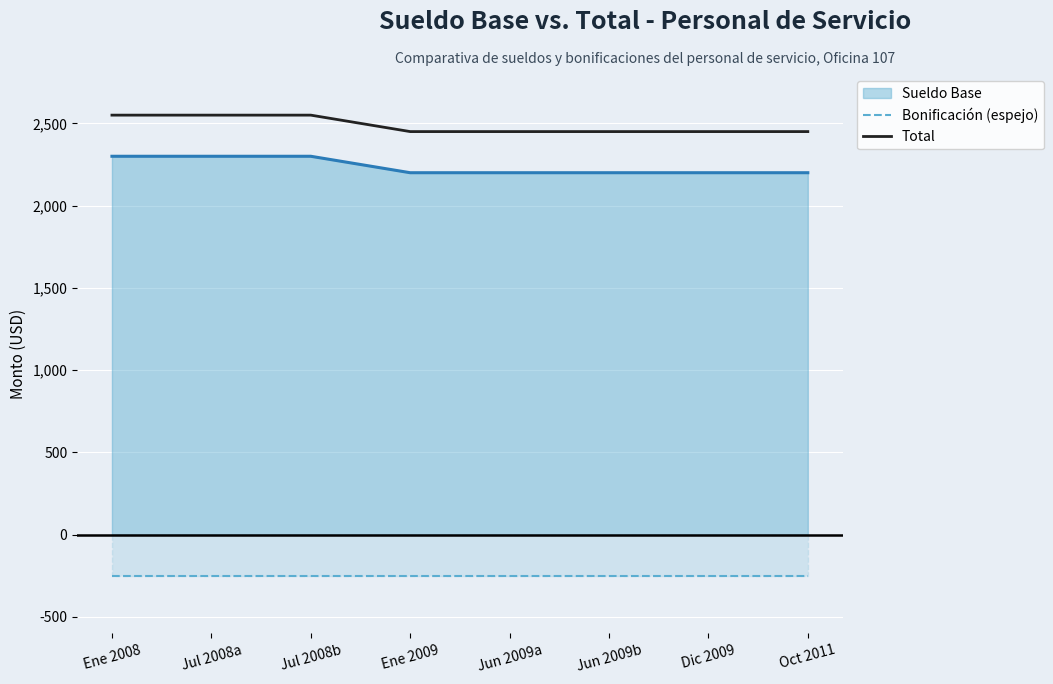

Rank the series at Dic 2009 from lowest to highest value.

Bonificación (espejo), Sueldo Base, Total